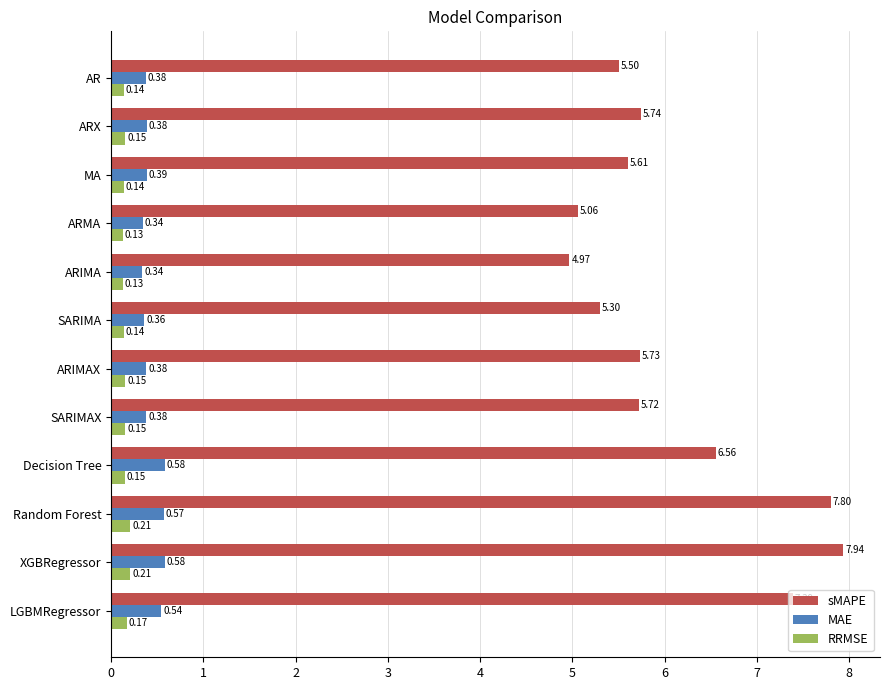

Which series has the largest range (max minus min)?

sMAPE